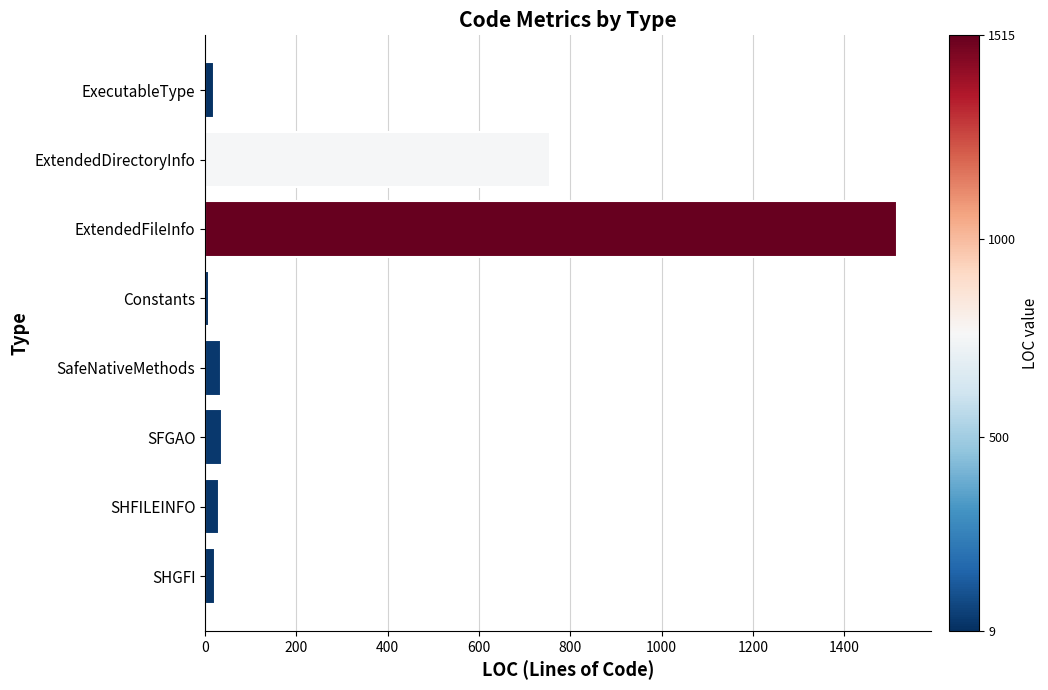

At which label is the value closest to 762?

ExtendedDirectoryInfo